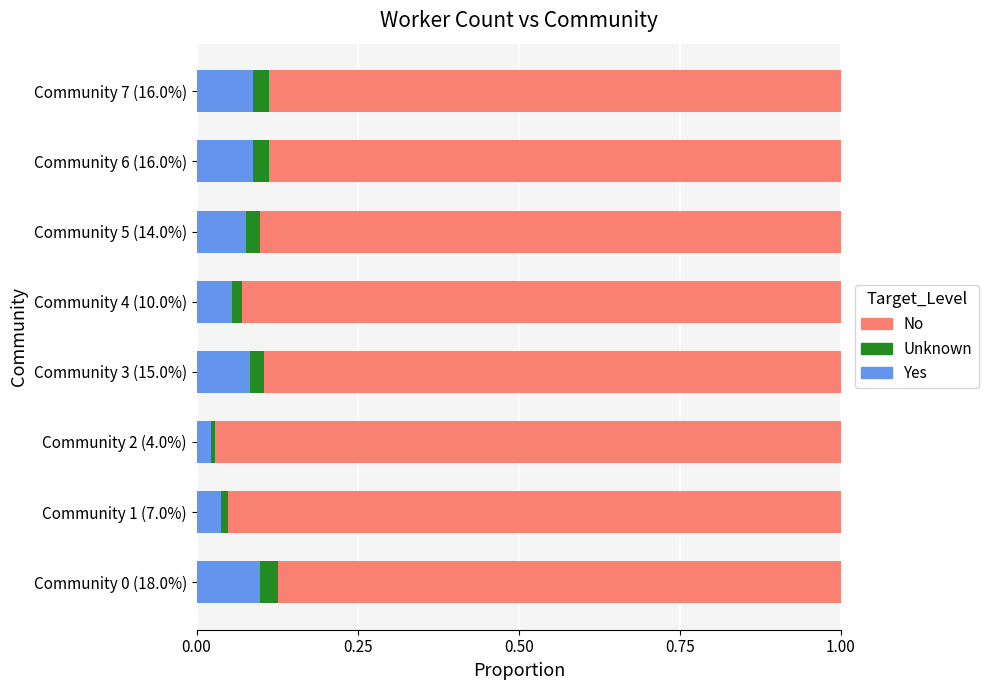

What is the sum of all Yes values?

0.6